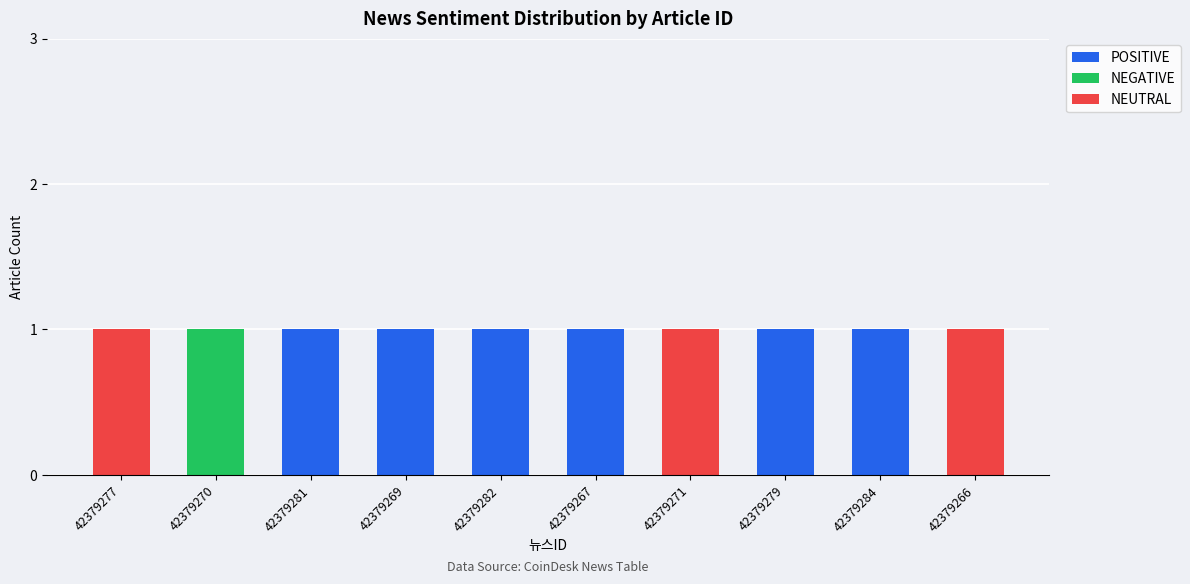

Reading left to right, what are the values for POSITIVE?

42379277=0	42379270=0	42379281=1	42379269=1	42379282=1	42379267=1	42379271=0	42379279=1	42379284=1	42379266=0